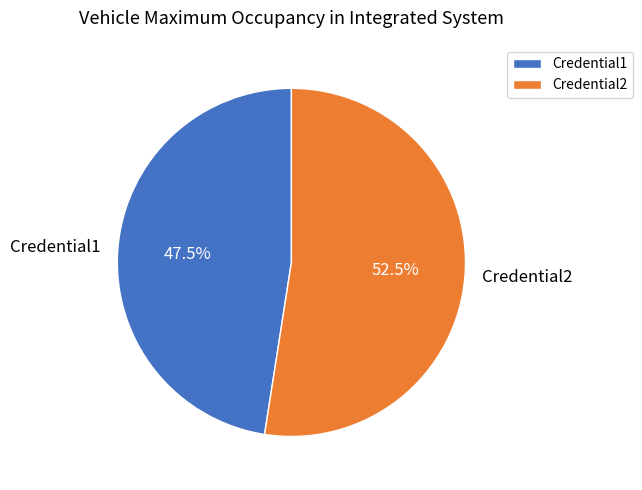

Rank the categories by value from lowest to highest.

Credential1, Credential2